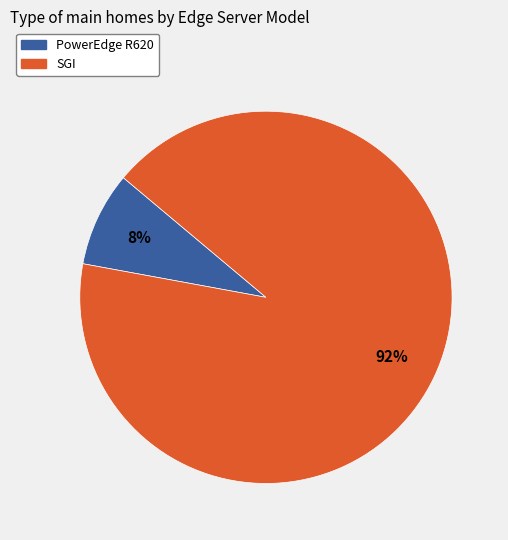

True or false: PowerEdge R620 accounts for 1% of the total.

False